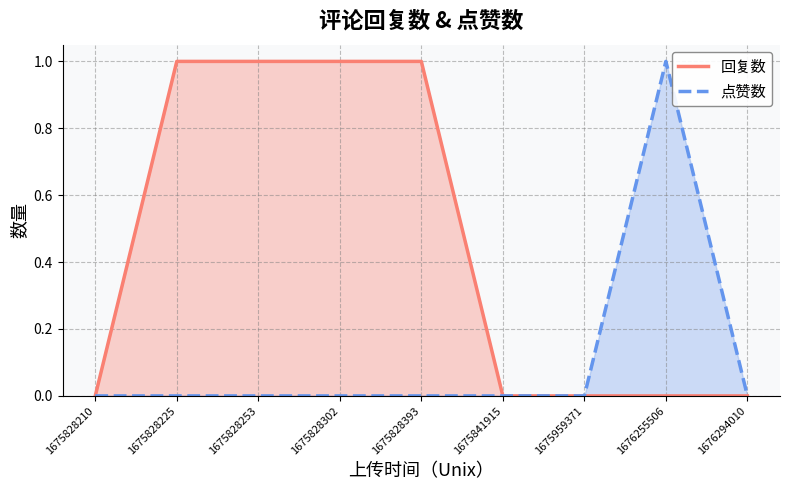

How many lines are shown in the chart?

2